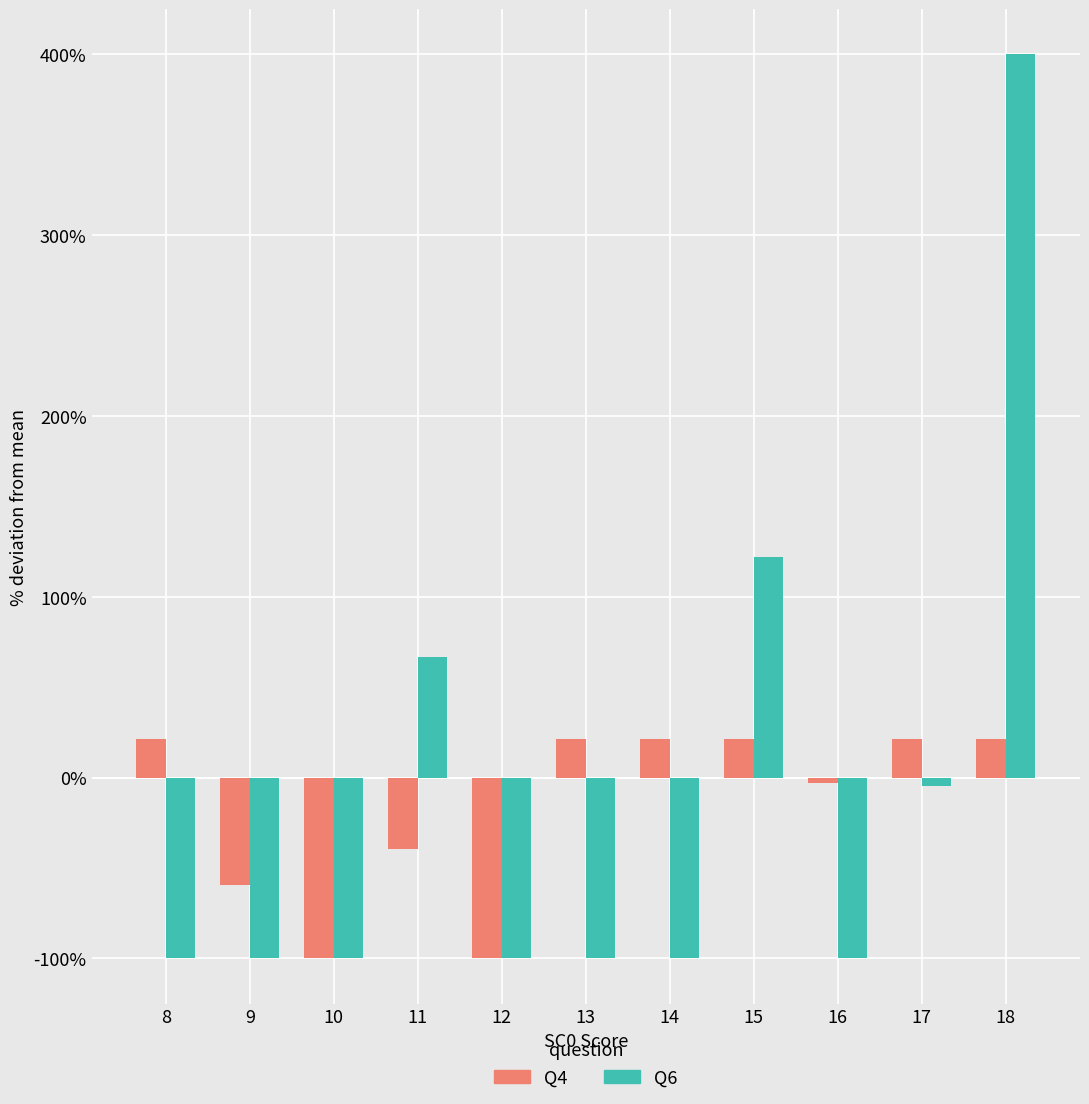

How many values in the Q4 series are below 21?

5